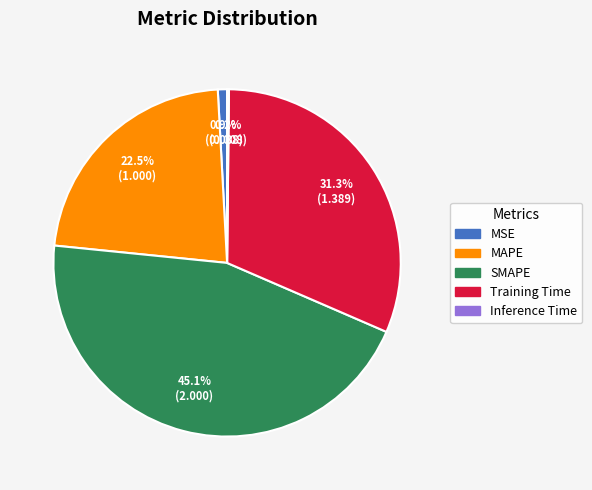

Approximately how many times larger is the value at Training Time compared to SMAPE?

0.7